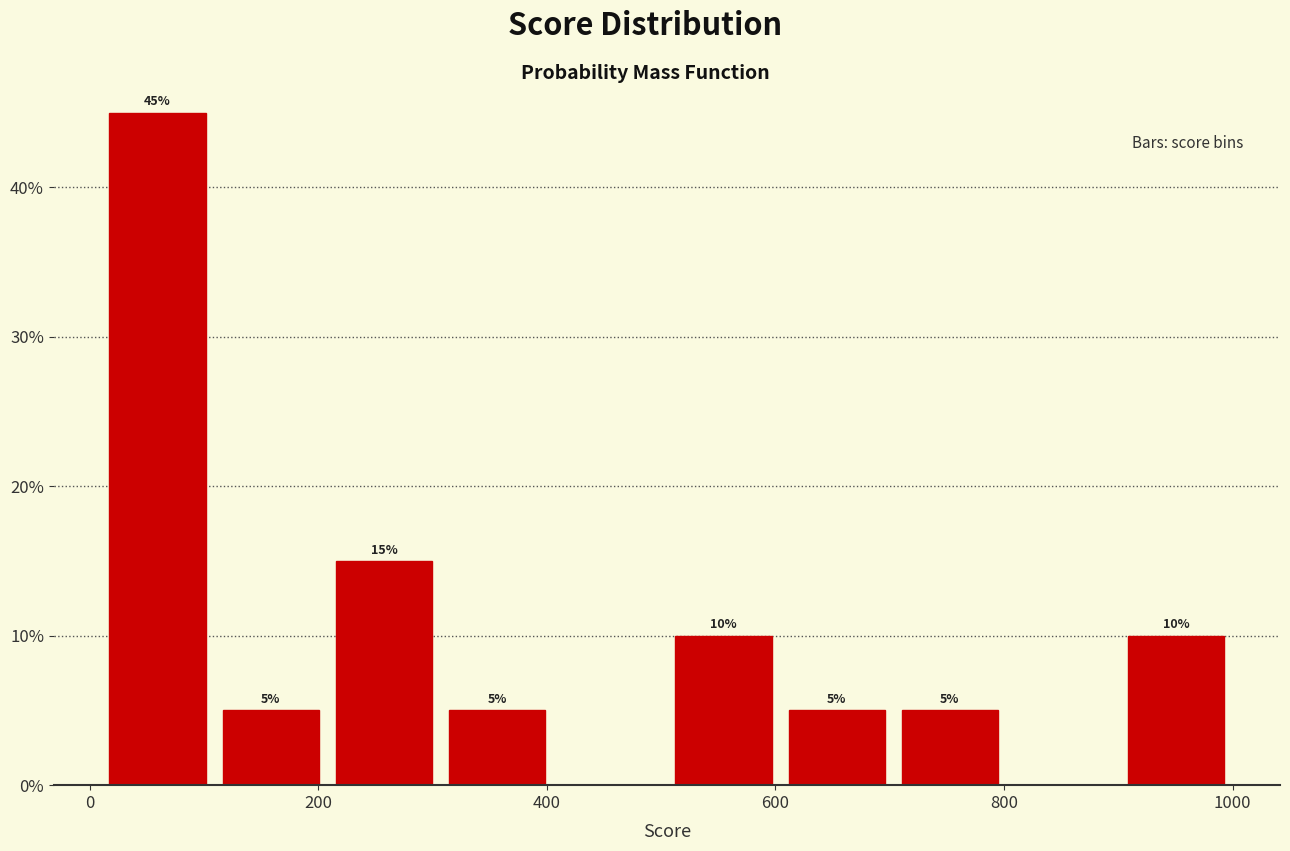

Which range on the x-axis has the tallest bar?

20 to 100